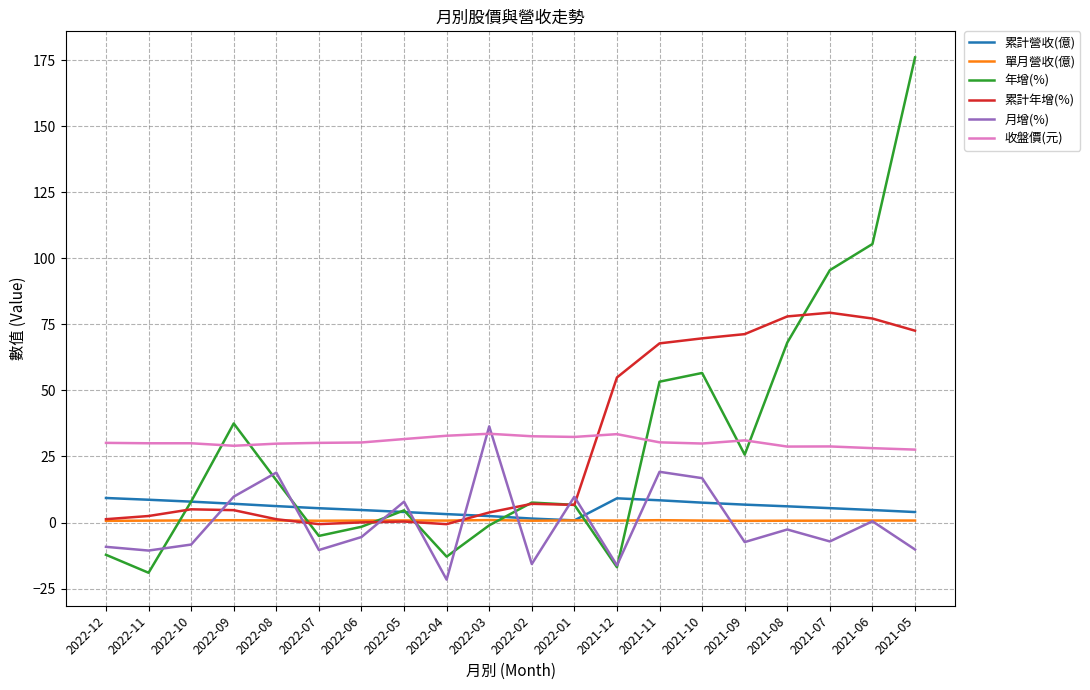

In 月增(%), how many points are higher than both neighbors (excluding endpoints)?

7